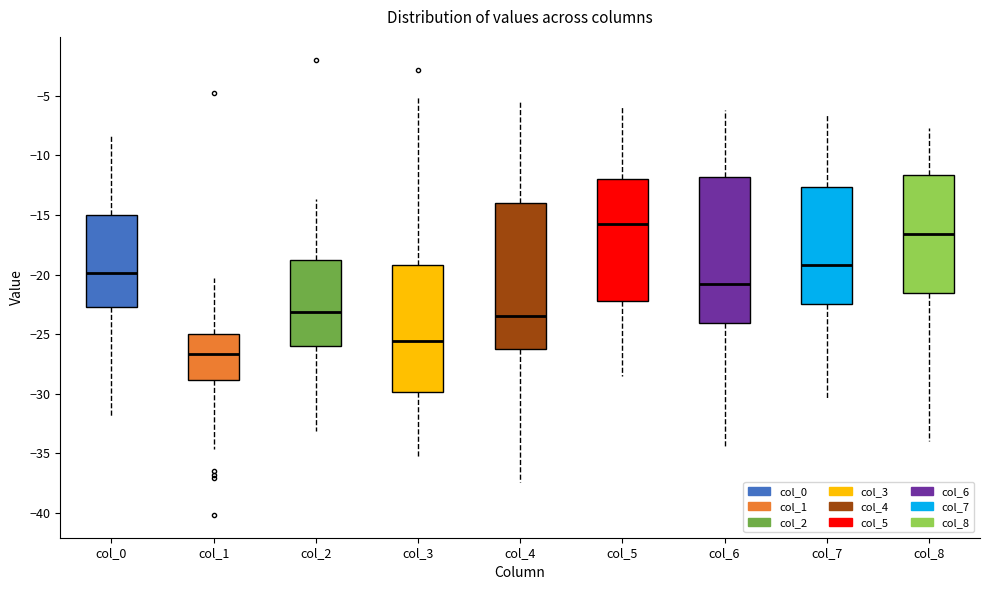

Reading left to right, transcribe this box plot: for each box, give where its median line is, the range the box spans, and where its two whiskers end, as read against the y-axis. The values are not printed on the chart, so give them approximately, as read against the axis.

col_0: median -20.0, box -23.0 to -15.0, whiskers -32.0 to -8.5
col_1: median -26.5, box -29.0 to -25.0, whiskers -34.5 to -20.5
col_2: median -23.0, box -26.0 to -18.5, whiskers -33.0 to -13.5
col_3: median -25.5, box -30.0 to -19.0, whiskers -35.5 to -5.0
col_4: median -23.5, box -26.5 to -14.0, whiskers -37.5 to -5.5
col_5: median -15.5, box -22.5 to -12.0, whiskers -28.5 to -6.0
col_6: median -21.0, box -24.0 to -12.0, whiskers -34.5 to -6.0
col_7: median -19.0, box -22.5 to -12.5, whiskers -30.5 to -6.5
col_8: median -16.5, box -21.5 to -11.5, whiskers -34.0 to -7.5